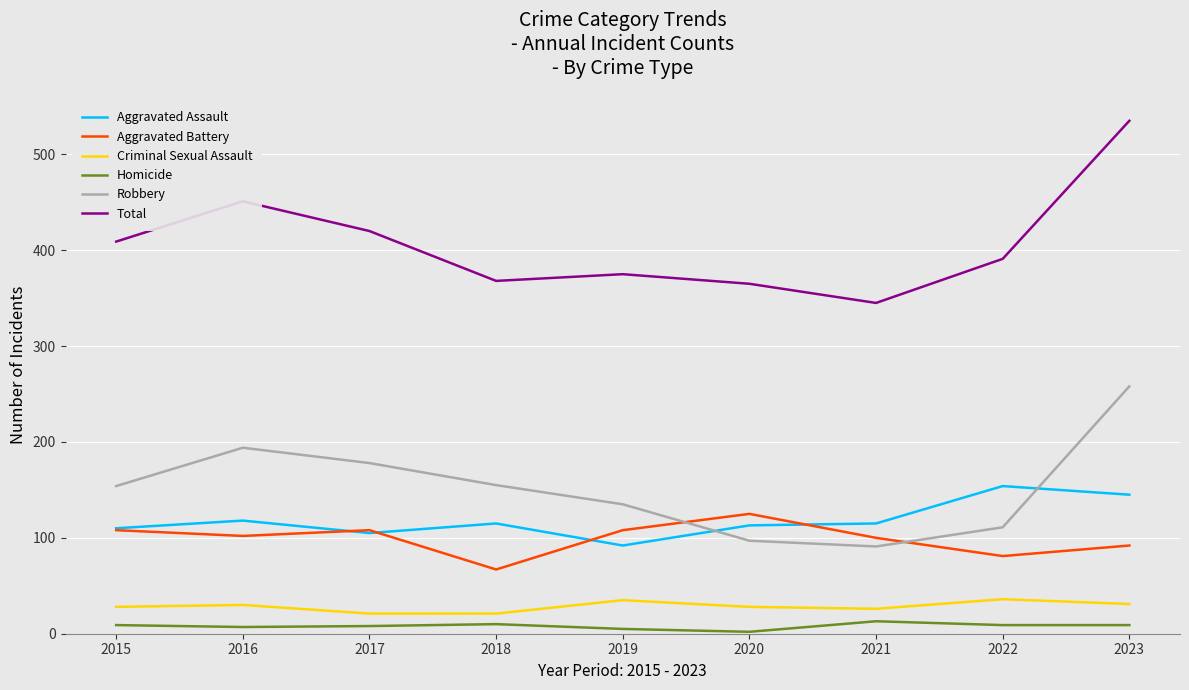

What is the sum of the Homicide values at 2020 and 2023?

11